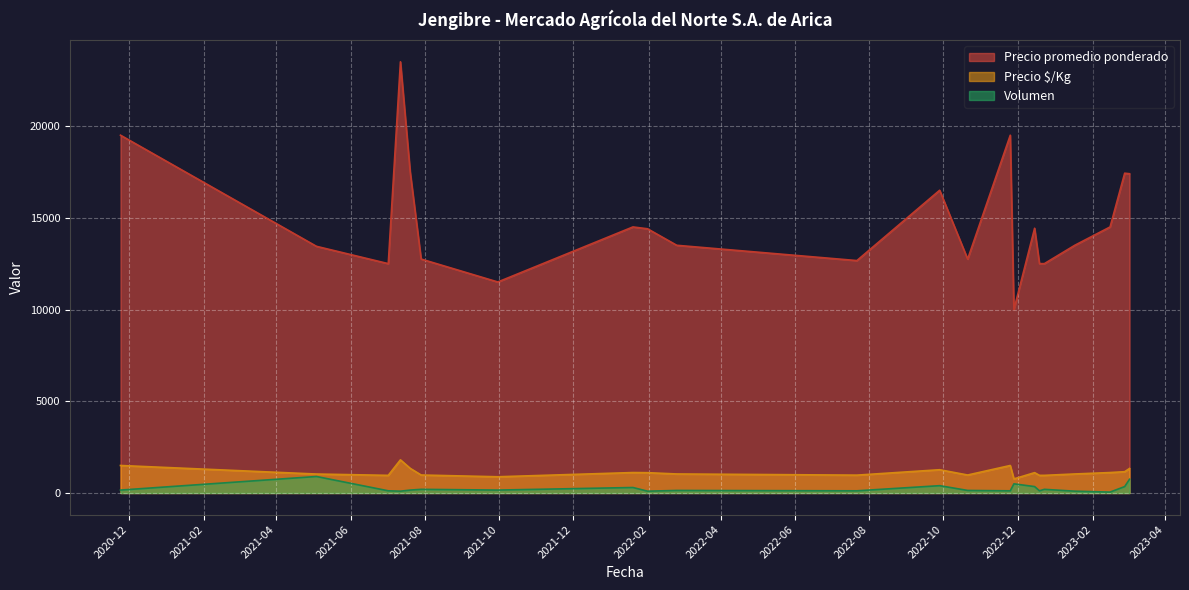

True or false: Precio promedio ponderado has a value of 8295 at 2021-07-12.

False